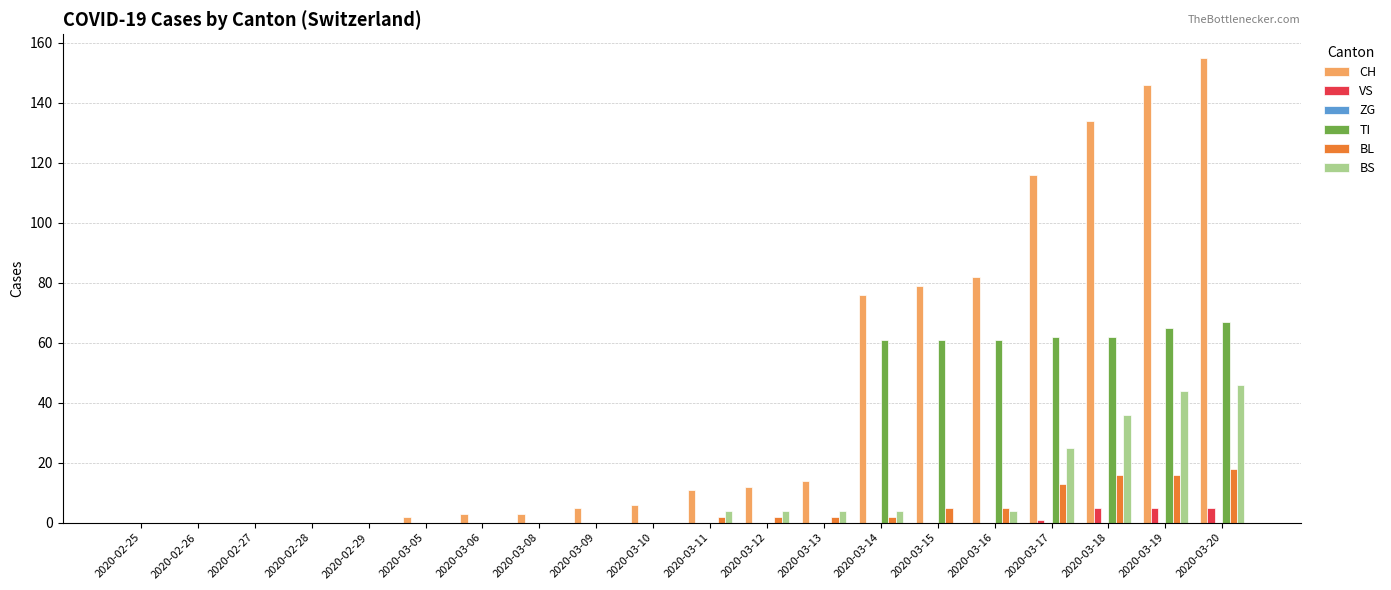

Between 2020-03-13 and 2020-03-19, which series saw the biggest shift?

CH